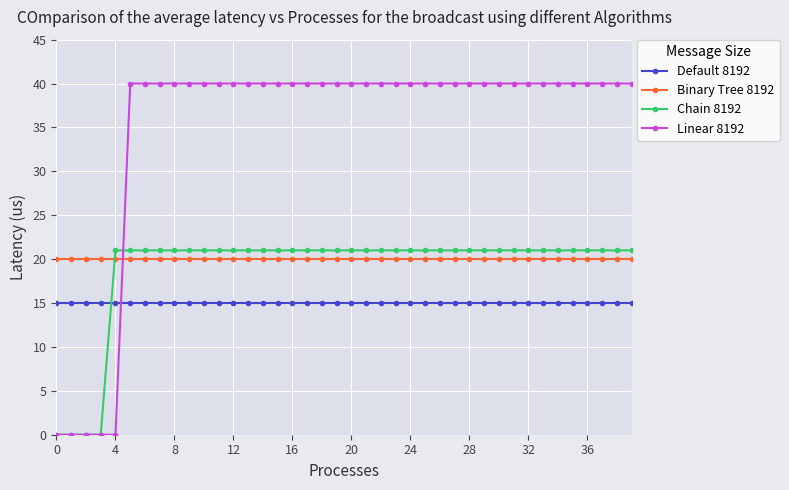

Does the chart display data point markers on the line(s)?

Yes